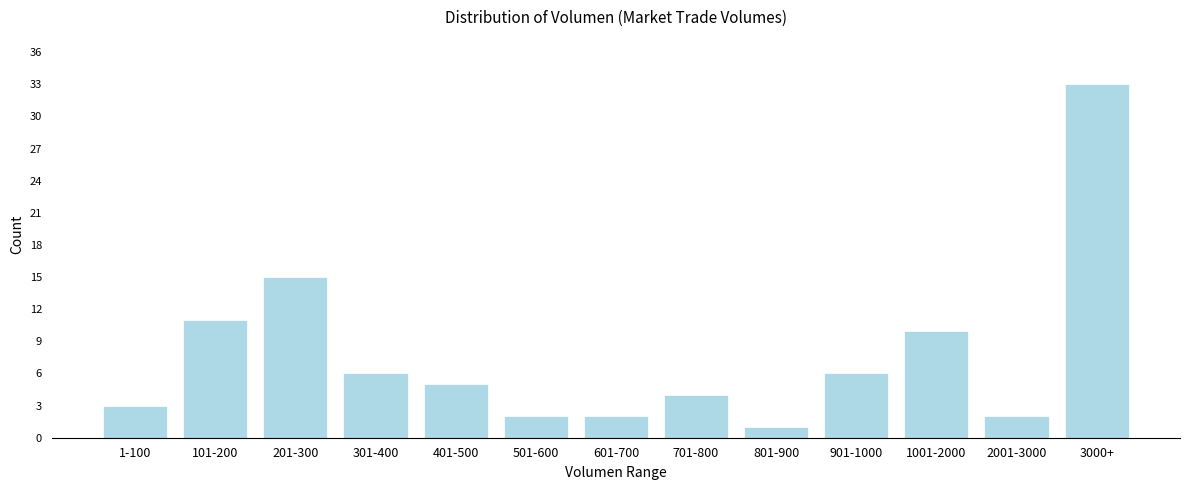

Reading right to left, transcribe all the data shown in this chart.

33	2	10	6	1	4	2	2	5	6	15	11	3